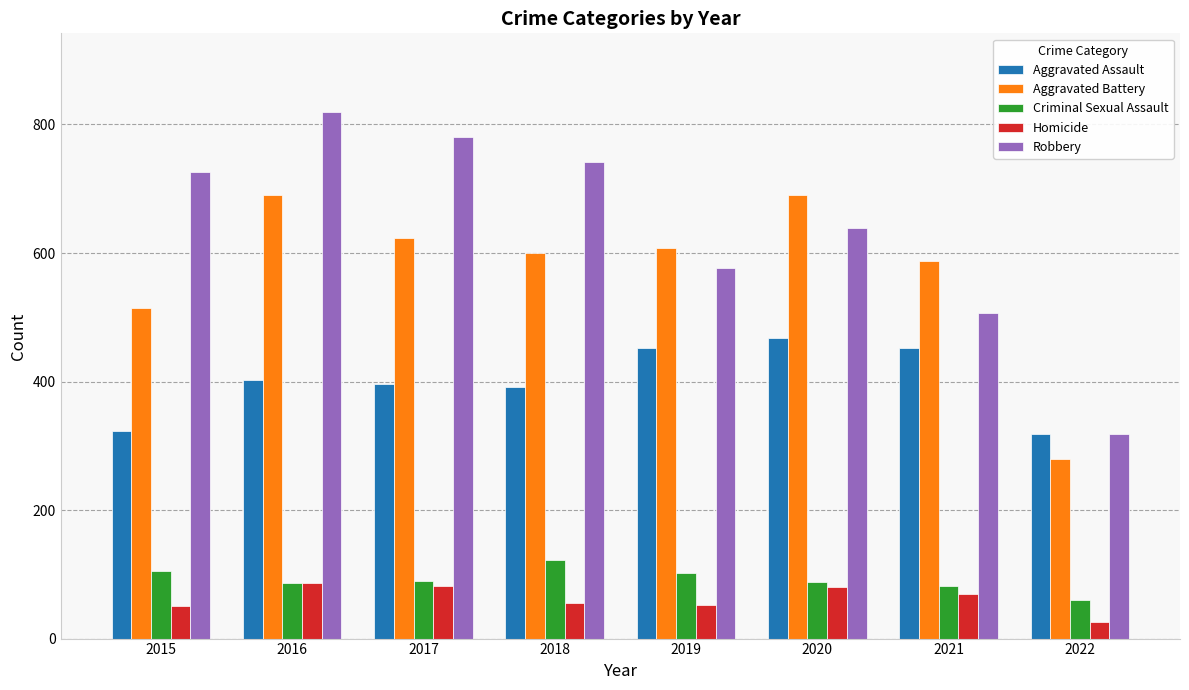

The value of Aggravated Assault at 2021 is 687. True or false?

False